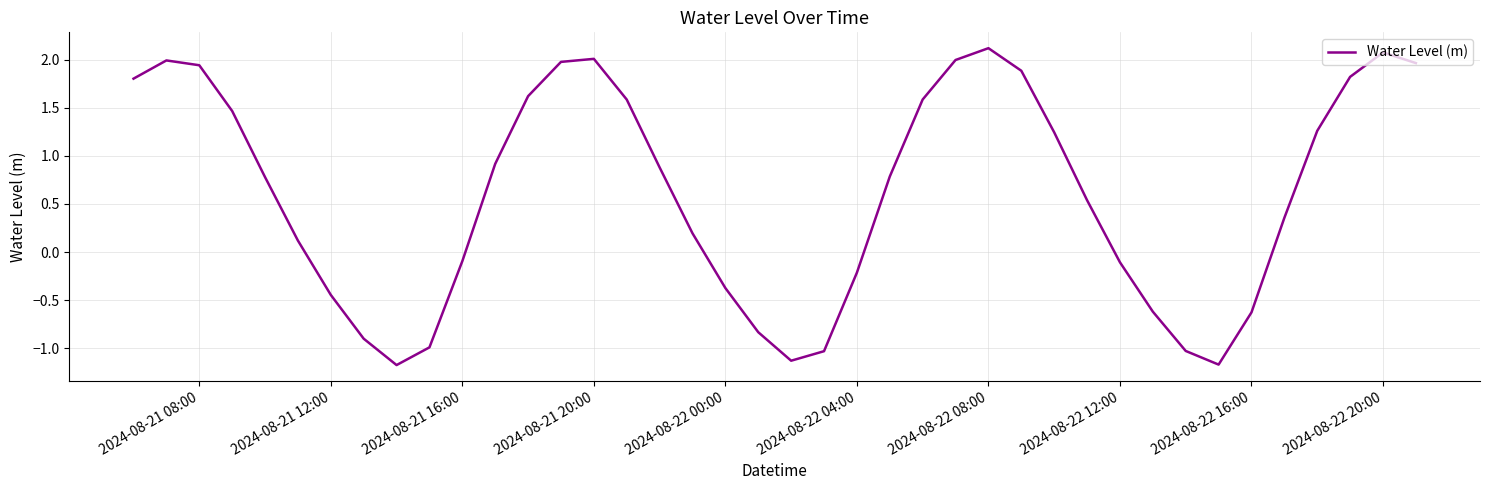

What is the greatest value displayed?

2.1